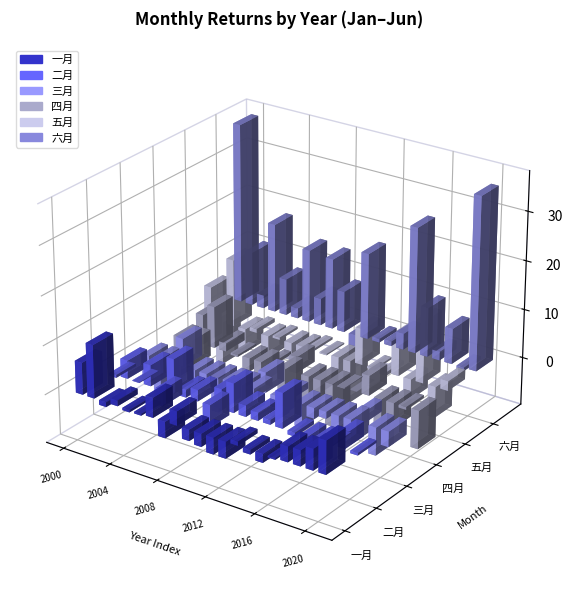

At how many categories does at least one series exceed 10?

11